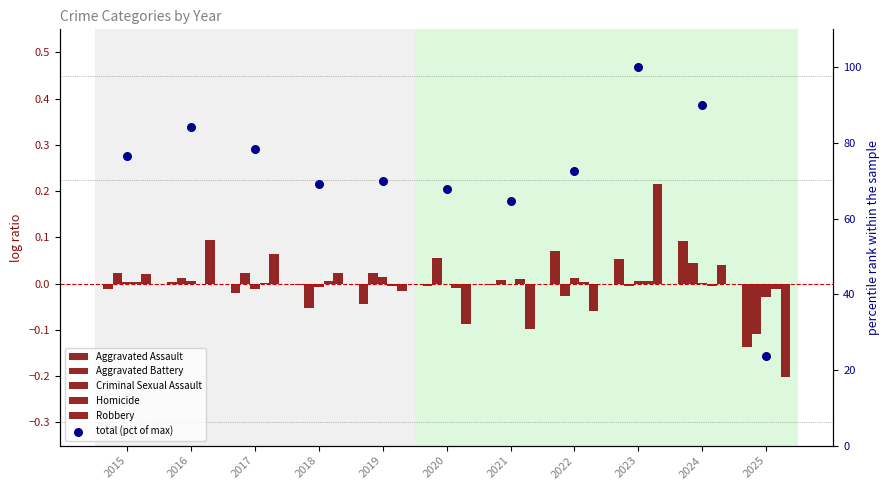

Which series reaches the minimum Y coordinate?

Robbery